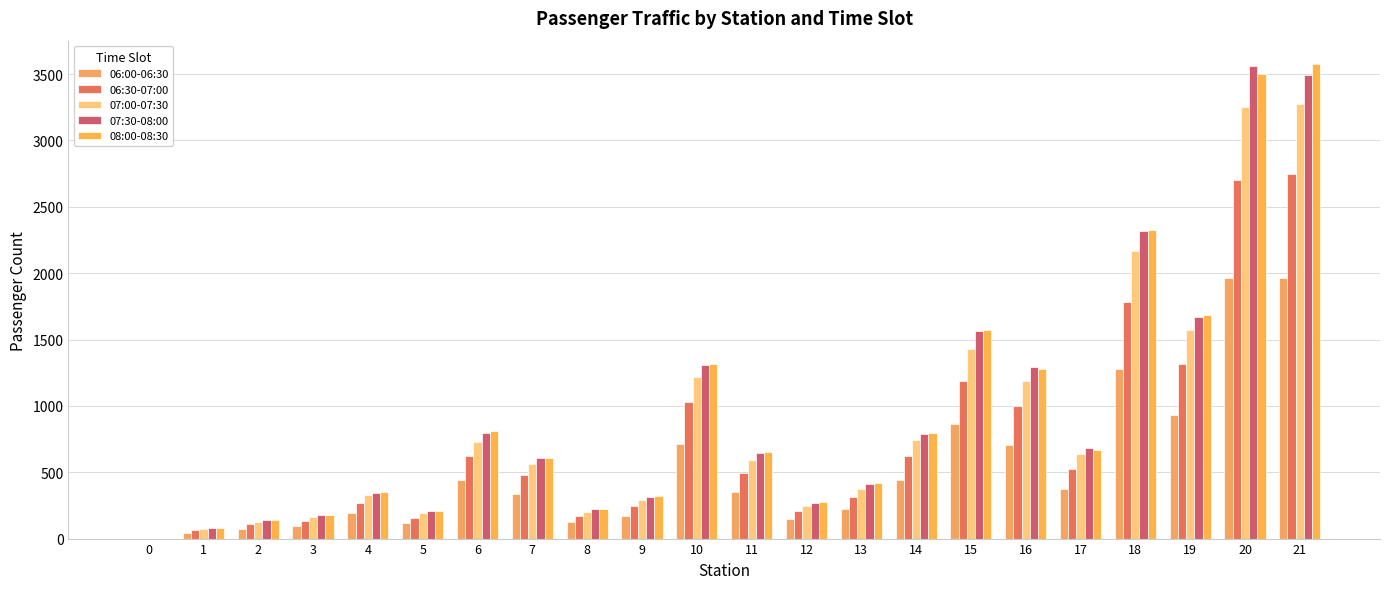

At which category is the sum across all series the highest?

21